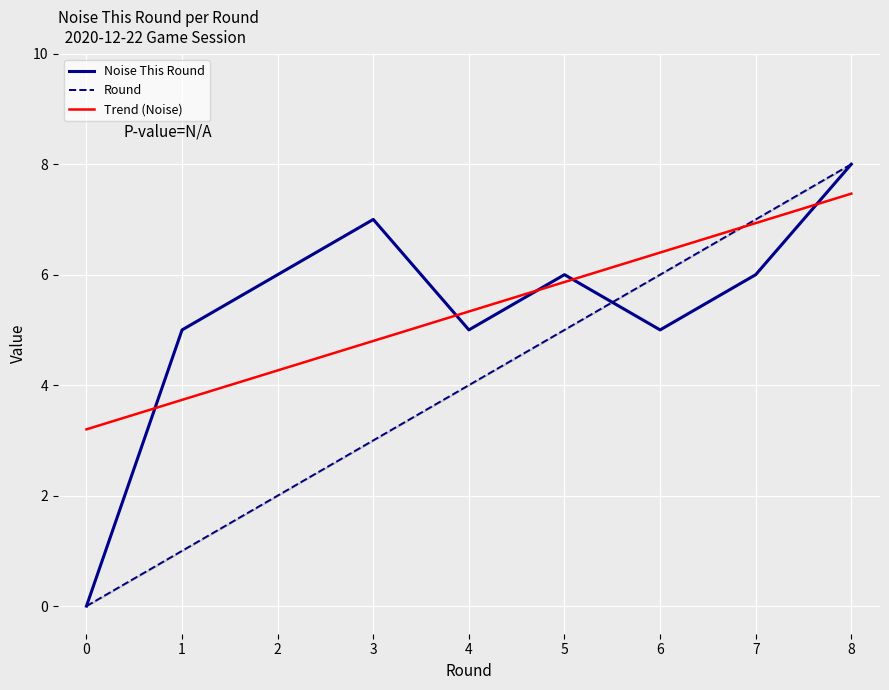

Count the number of categories in the chart.

9